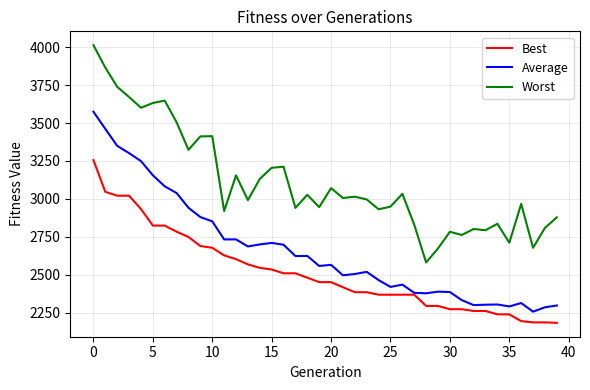

True or false: Worst and Average cross at least once.

False